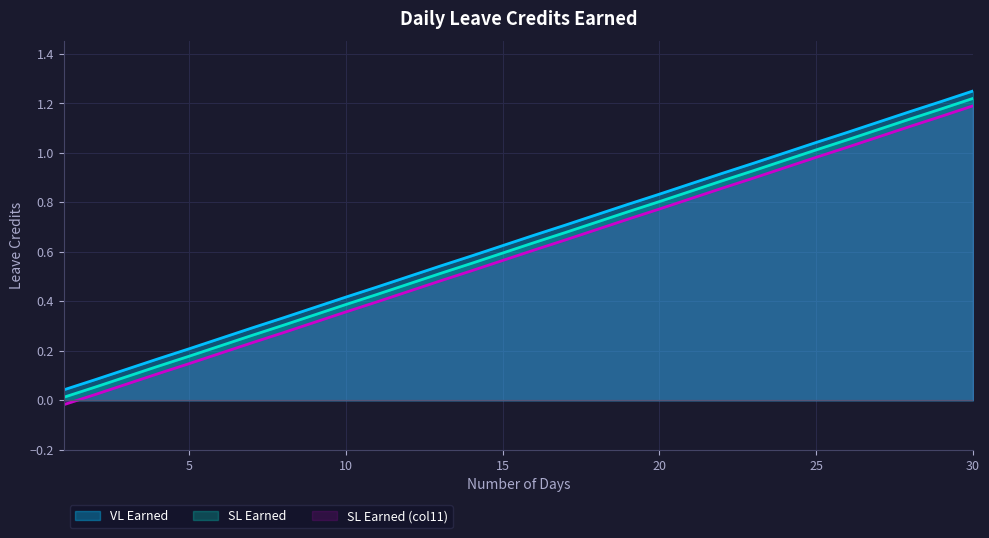

What is the difference between the second highest and minimum values in the SL Earned series?

1.2